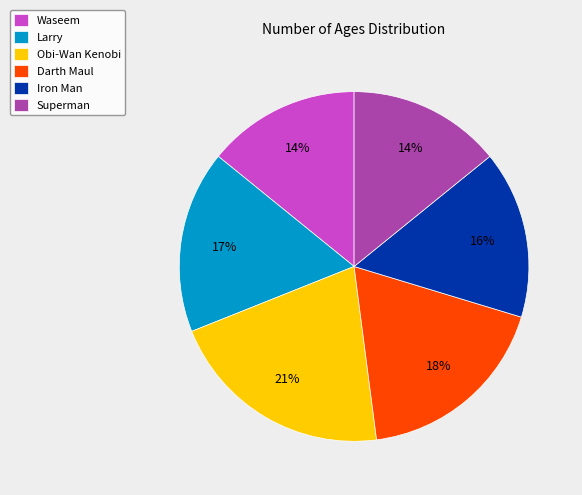

Does Waseem represent more than half of the total?

No